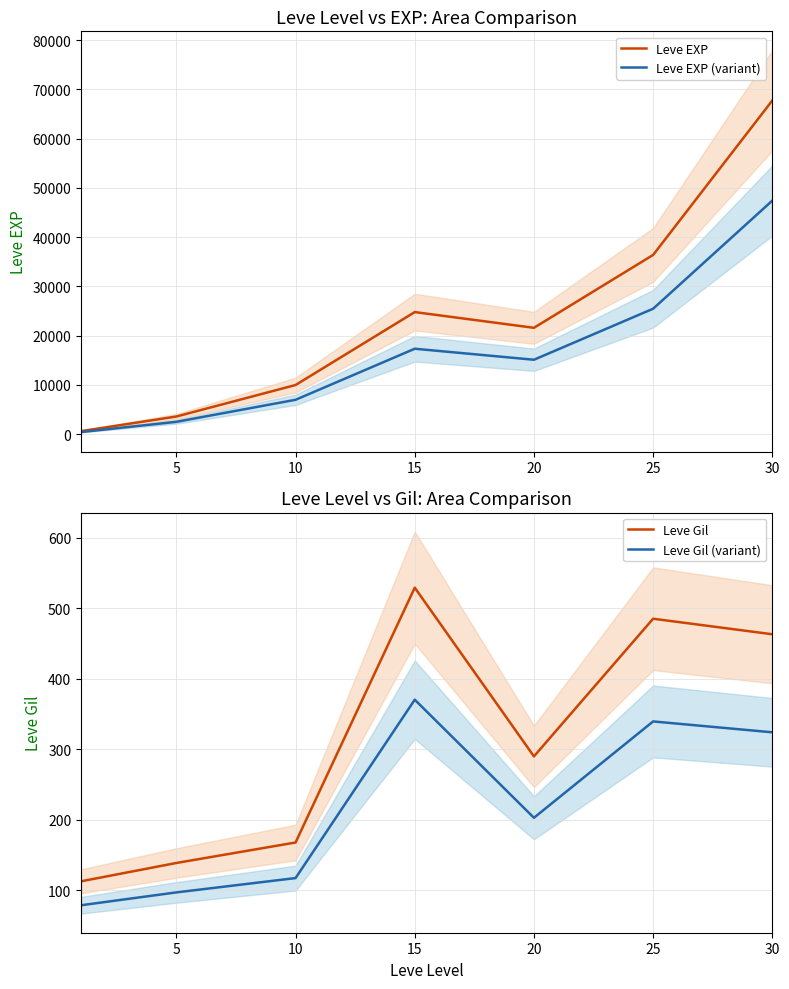

Reading left to right, transcribe all the data shown in this chart.

Leve EXP: 630.0	3600.0	9990.0	24790.0	21600.0	36390.0	67730.0
Leve EXP (variant): 441.0	2520.0	6993.0	17353.0	15120.0	25473.0	47411.0
Leve Gil: 113.0	139.0	168.0	529.0	290.0	485.0	463.0
Leve Gil (variant): 79.1	97.3	117.6	370.3	203.0	339.5	324.1